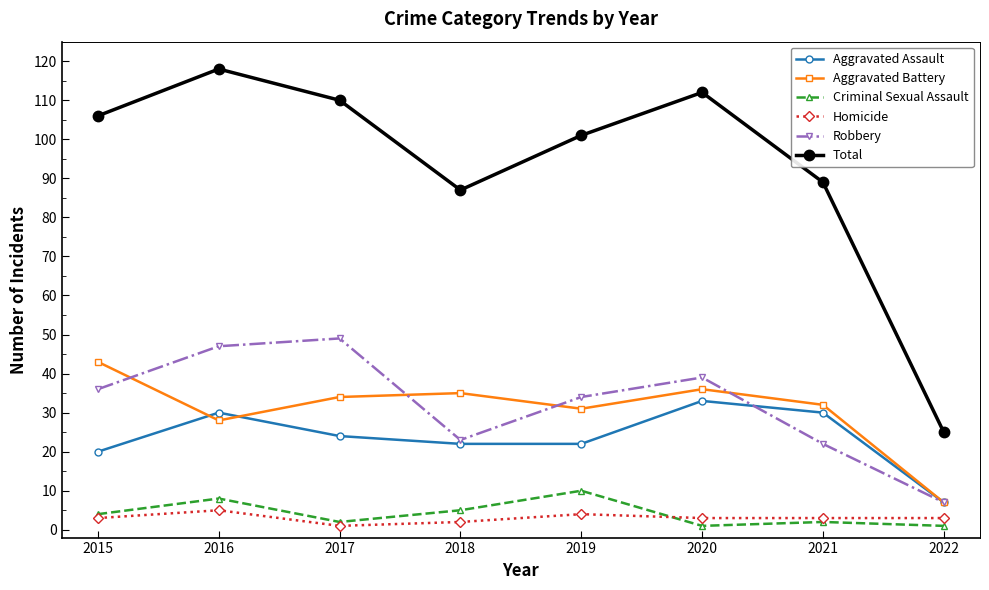

What is the difference between the second highest and second lowest values in the Aggravated Battery series?

8